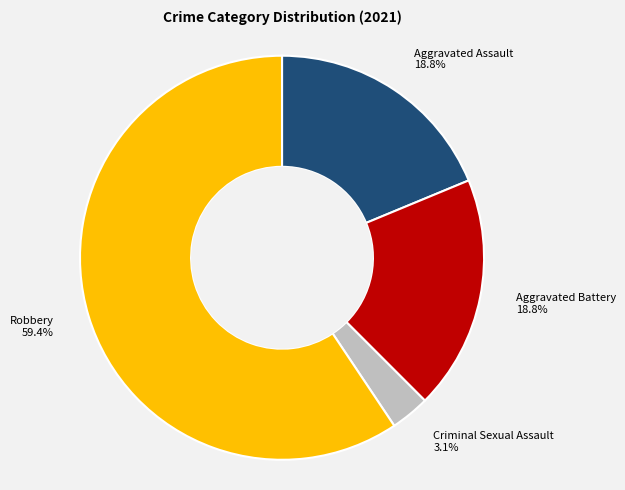

What is the total percentage of Aggravated Assault and Criminal Sexual Assault?

21.9%